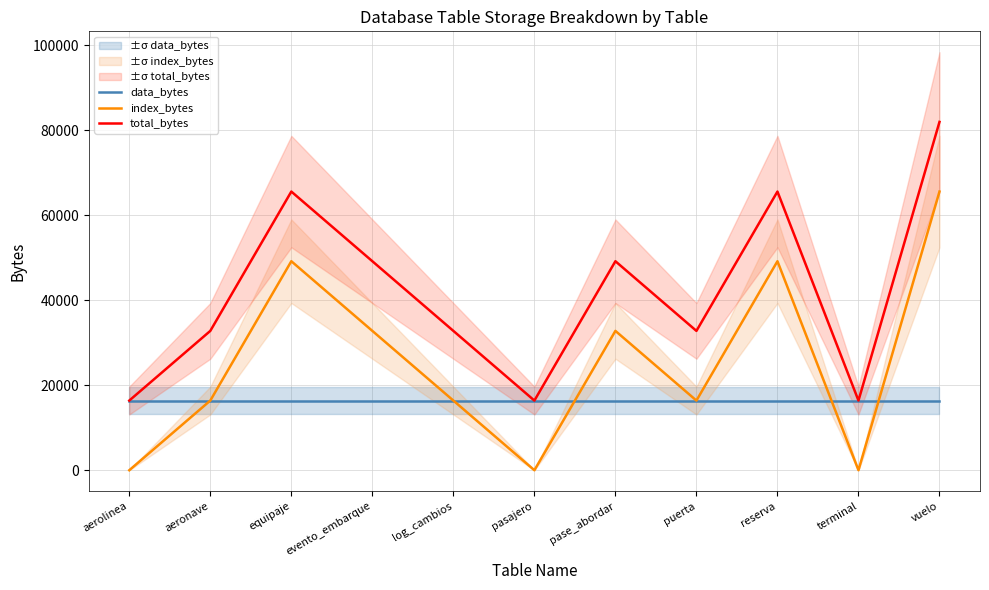

How many lines are shown in the chart?

3